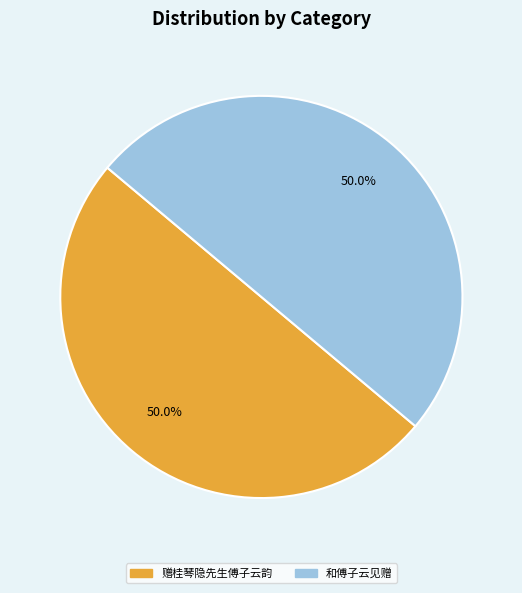

How many segments does this pie chart have?

2